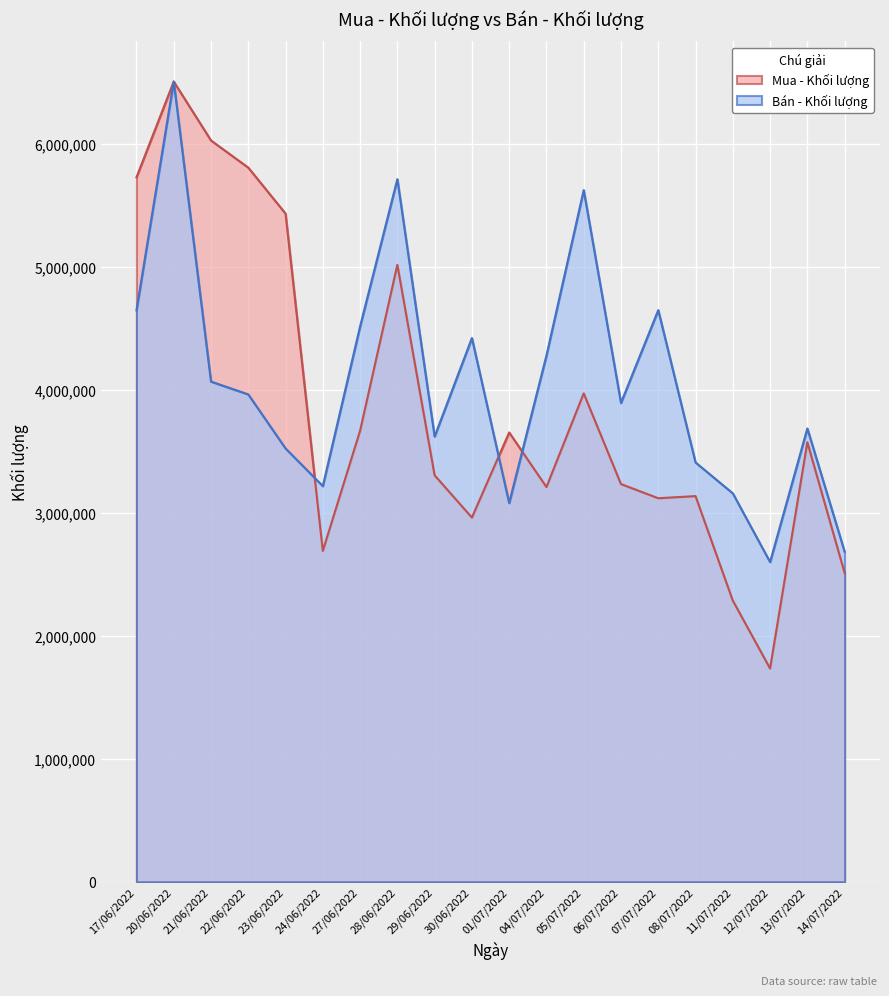

Rank the series by their maximum value, from highest to lowest.

Bán - Khối lượng, Mua - Khối lượng